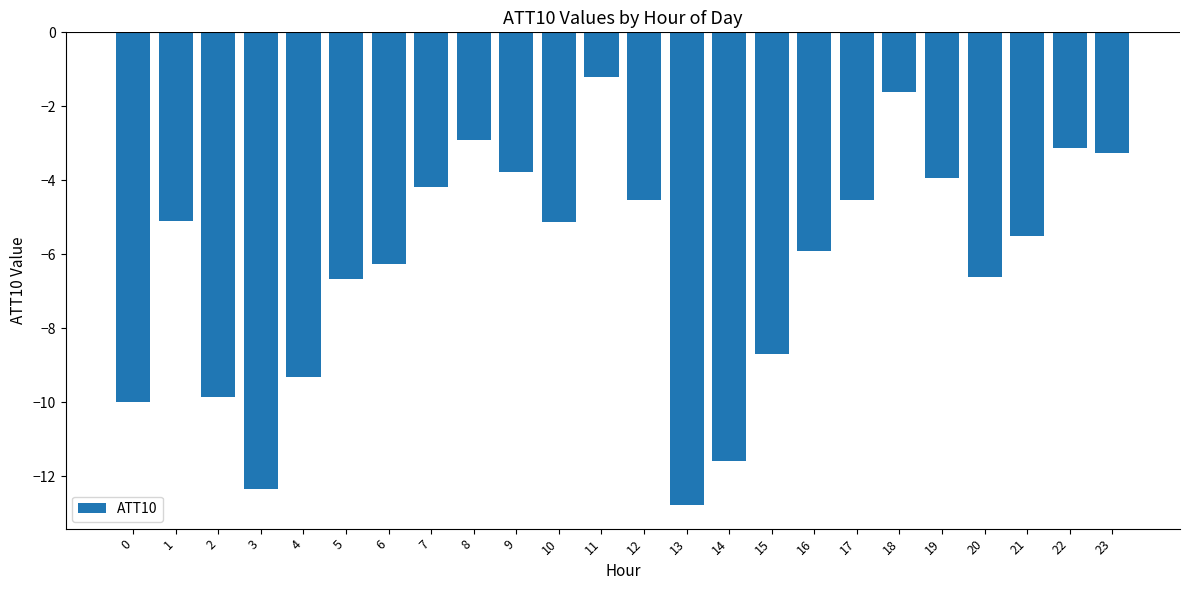

What is the approximate value at 2?

-9.9